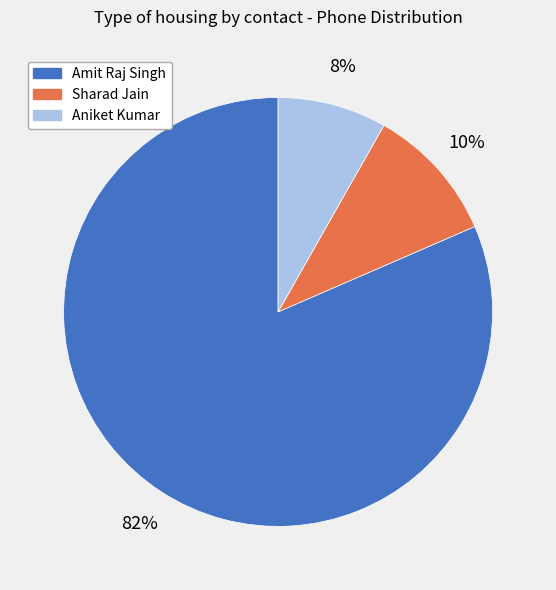

Which category has the smallest portion of the pie?

Aniket Kumar